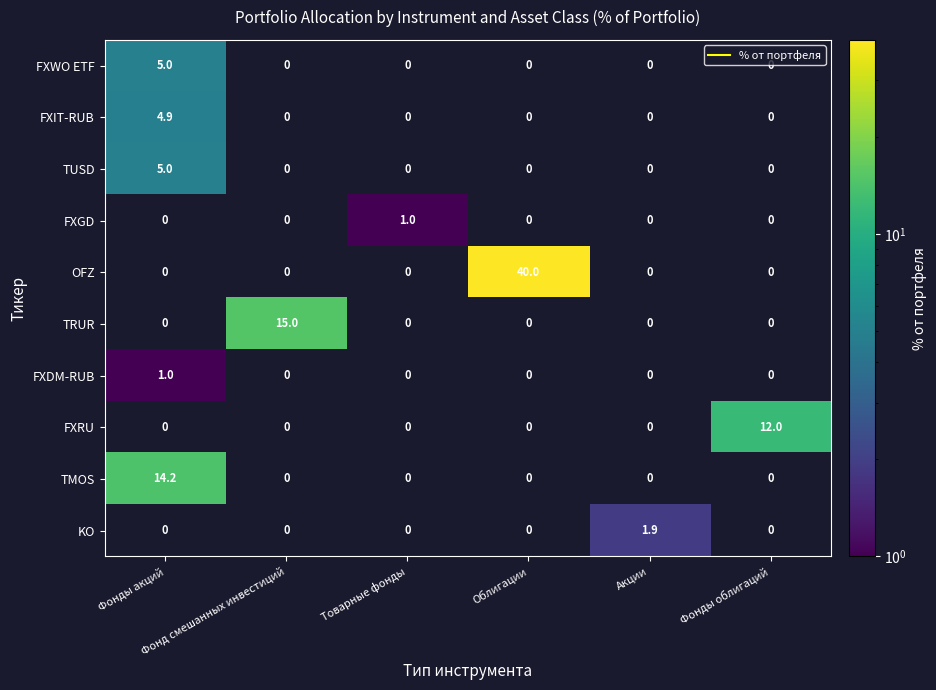

List the labels in order of FXIT-RUB value, largest first.

Фонды акций, Фонд смешанных инвестиций, Товарные фонды, Облигации, Акции, Фонды облигаций